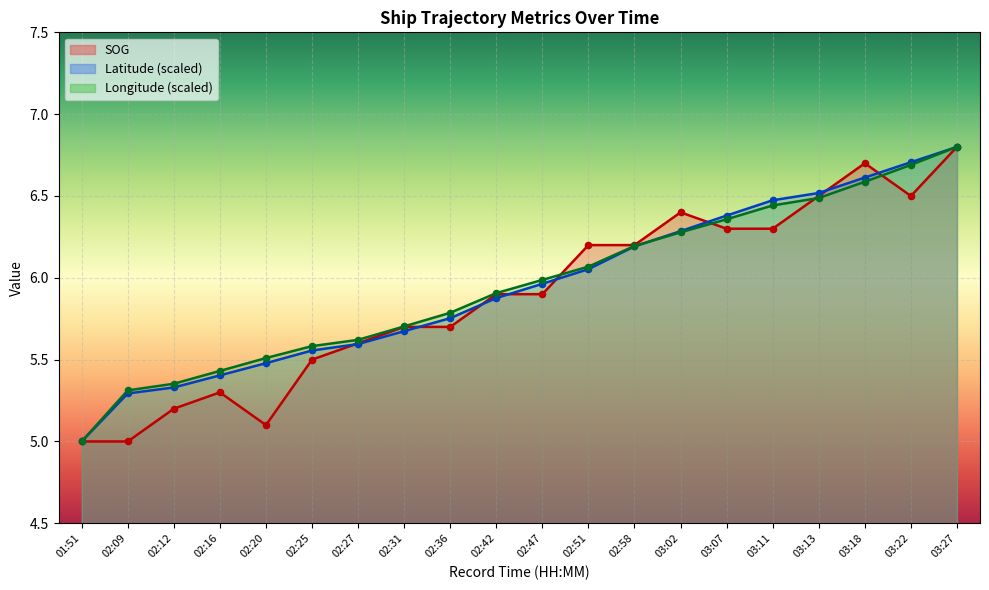

Which series has the largest Y range (max minus min)?

SOG